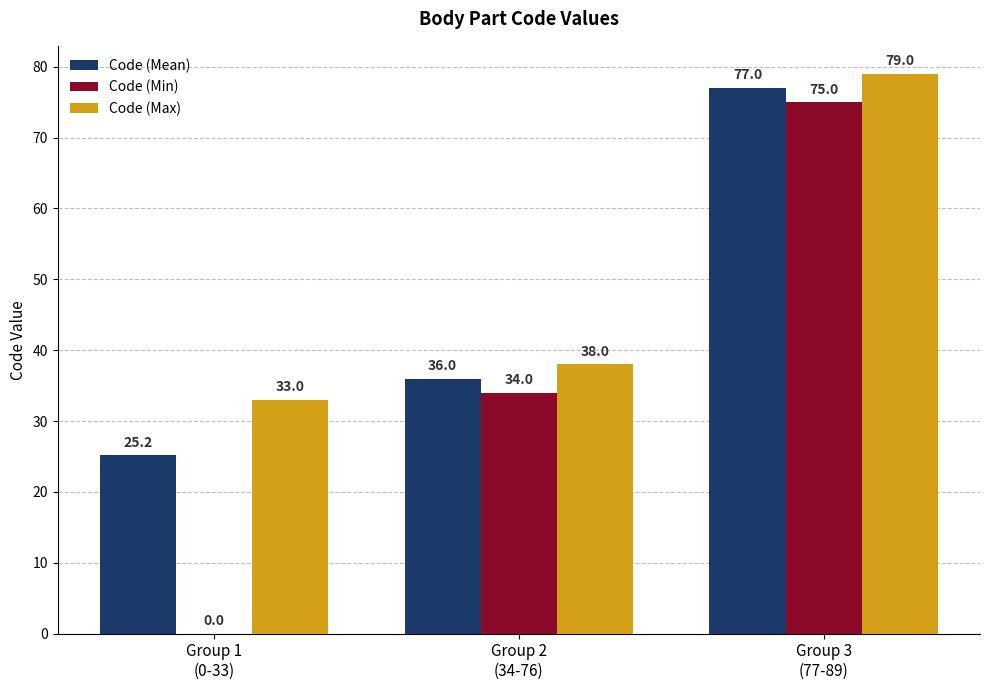

How many Code (Min) values are between 0 and 75?

3